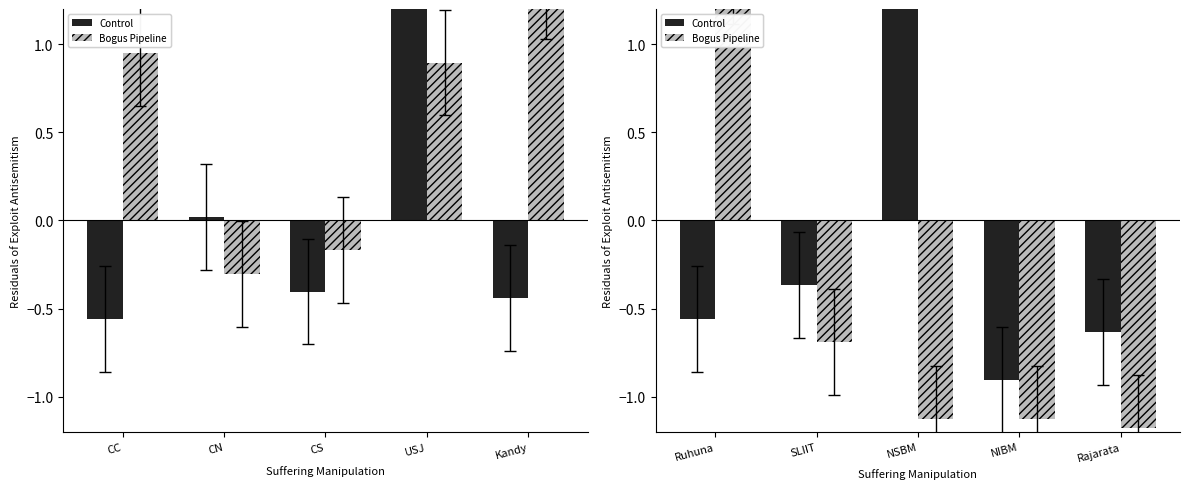

What is the difference between the maximum and minimum values in the Control series?

3.2